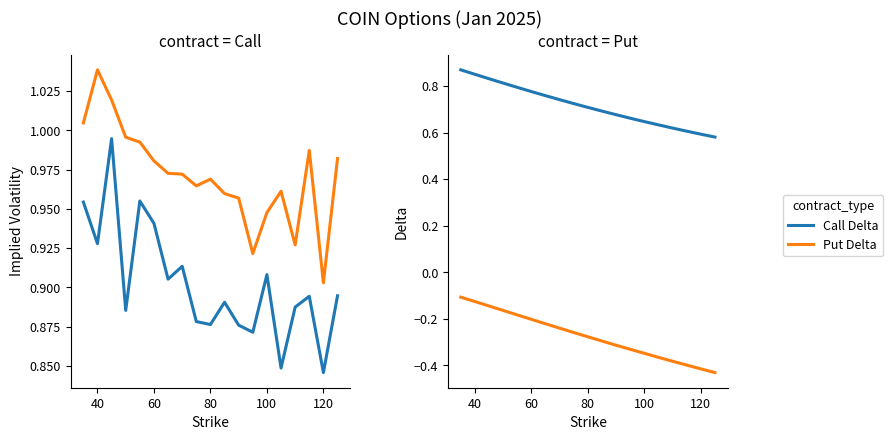

In Call IV, how many points are higher than both neighbors (excluding endpoints)?

6